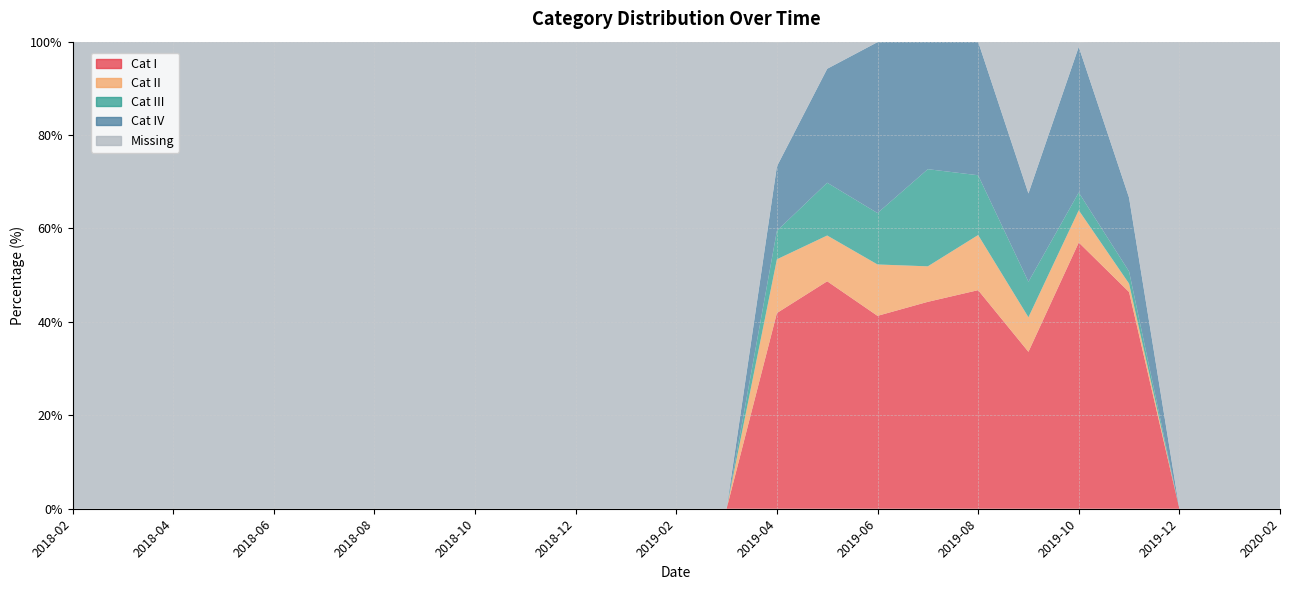

Reading left to right, list all the values displayed in this chart.

Cat I: 2018-02=0.0	2018-03=0.0	2018-04=0.0	2018-05=0.0	2018-06=0.0	2018-07=0.0	2018-08=0.0	2018-09=0.0	2018-10=0.0	2018-11=0.0	2018-12=0.0	2019-01=0.0	2019-02=0.0	2019-03=0.0	2019-04=41.9	2019-05=48.7	2019-06=41.3	2019-07=44.3	2019-08=46.8	2019-09=33.6	2019-10=57.0	2019-11=46.4	2019-12=0.0	2020-01=0.0	2020-02=0.0
Cat II: 2018-02=0.0	2018-03=0.0	2018-04=0.0	2018-05=0.0	2018-06=0.0	2018-07=0.0	2018-08=0.0	2018-09=0.0	2018-10=0.0	2018-11=0.0	2018-12=0.0	2019-01=0.0	2019-02=0.0	2019-03=0.0	2019-04=11.5	2019-05=9.8	2019-06=11.0	2019-07=7.6	2019-08=11.8	2019-09=7.4	2019-10=6.9	2019-11=1.8	2019-12=0.0	2020-01=0.0	2020-02=0.0
Cat III: 2018-02=0.0	2018-03=0.0	2018-04=0.0	2018-05=0.0	2018-06=0.0	2018-07=0.0	2018-08=0.0	2018-09=0.0	2018-10=0.0	2018-11=0.0	2018-12=0.0	2019-01=0.0	2019-02=0.0	2019-03=0.0	2019-04=6.1	2019-05=11.3	2019-06=11.0	2019-07=20.8	2019-08=12.8	2019-09=7.6	2019-10=3.8	2019-11=2.6	2019-12=0.0	2020-01=0.0	2020-02=0.0
Cat IV: 2018-02=0.0	2018-03=0.0	2018-04=0.0	2018-05=0.0	2018-06=0.0	2018-07=0.0	2018-08=0.0	2018-09=0.0	2018-10=0.0	2018-11=0.0	2018-12=0.0	2019-01=0.0	2019-02=0.0	2019-03=0.0	2019-04=13.8	2019-05=24.4	2019-06=36.6	2019-07=27.4	2019-08=28.6	2019-09=18.9	2019-10=31.2	2019-11=15.8	2019-12=0.0	2020-01=0.0	2020-02=0.0
Missing: 2018-02=100.0	2018-03=100.0	2018-04=100.0	2018-05=100.0	2018-06=100.0	2018-07=100.0	2018-08=100.0	2018-09=100.0	2018-10=100.0	2018-11=100.0	2018-12=100.0	2019-01=100.0	2019-02=100.0	2019-03=100.0	2019-04=26.6	2019-05=5.8	2019-06=0.0	2019-07=0.0	2019-08=0.0	2019-09=32.6	2019-10=1.0	2019-11=33.4	2019-12=100.0	2020-01=100.0	2020-02=100.0